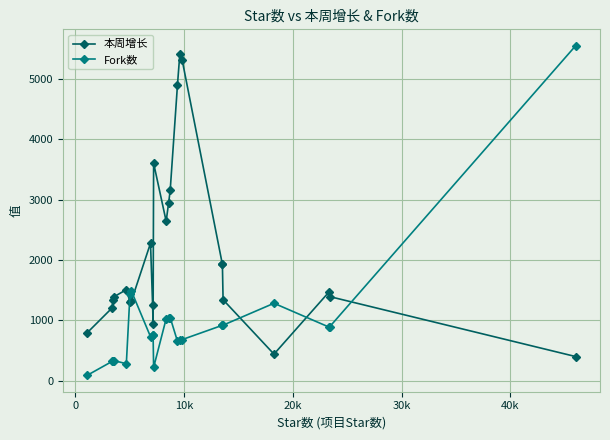

How many interior local peaks does the Fork数 series have?

5